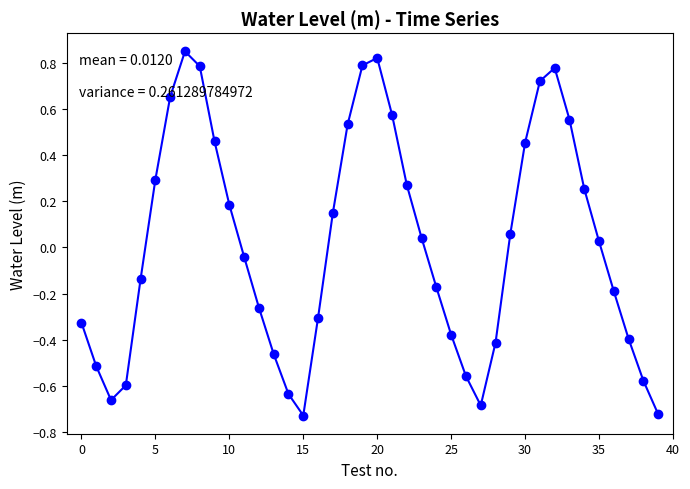

What is the difference between the maximum and minimum values?

1.6